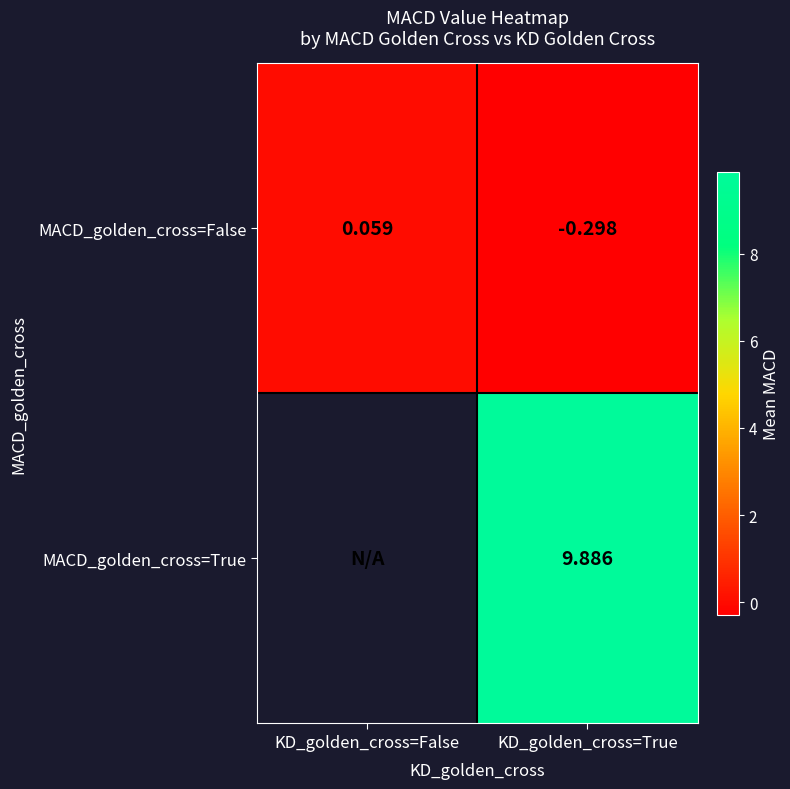

At which label is MACD_golden_cross=False closest to 0?

KD_golden_cross=False